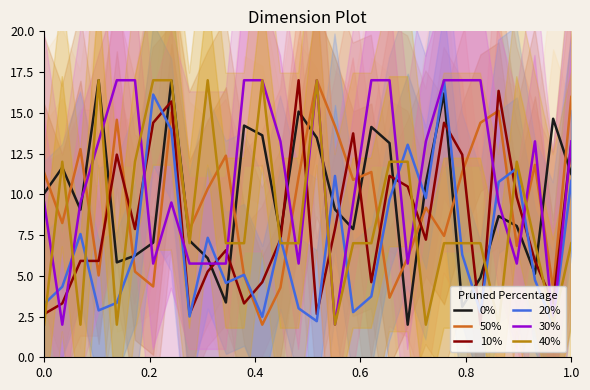

What is the minimum value for 20%?

2.0